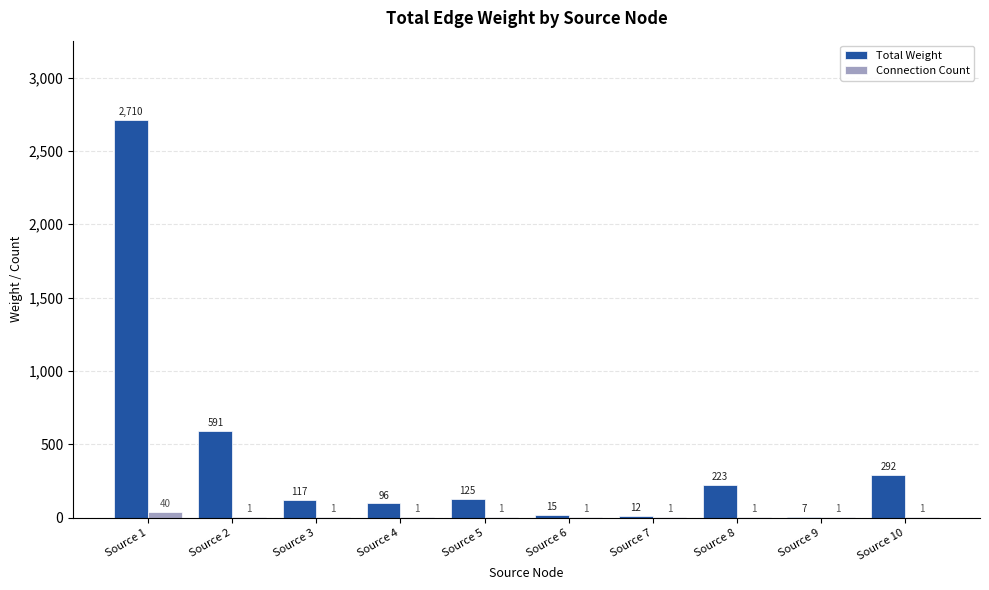

Which series has the largest range (max minus min)?

Total Weight